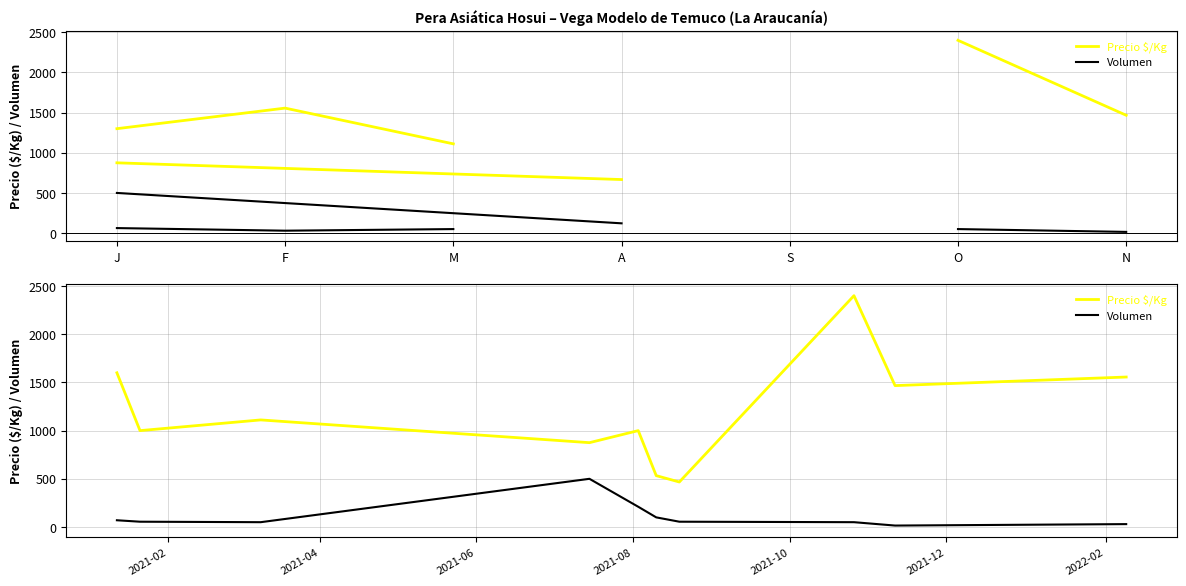

Reading left to right, transcribe all the data shown in this chart.

Precio $/Kg: 1600	1000	1111	875	1000	533	467	2400	1467	1556
Volumen: 70	55	50	500	210	100	55	50	15	30